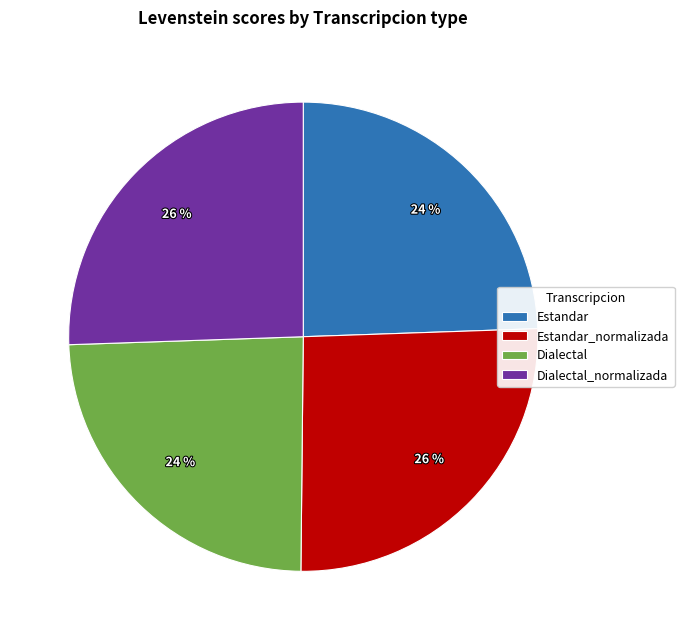

What percentage is the Estandar slice, to the nearest percent?

24%